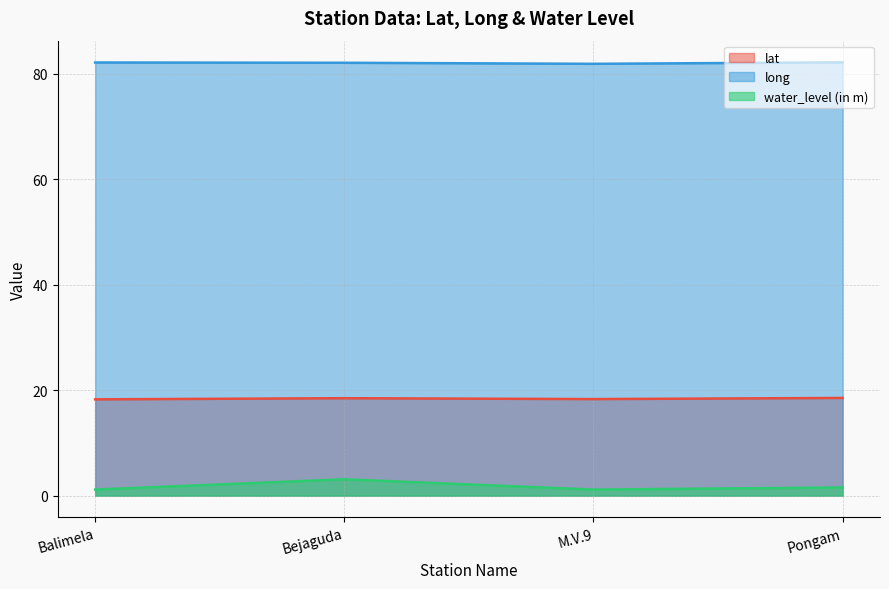

Between Bejaguda and M.V.9, which is larger?

Bejaguda